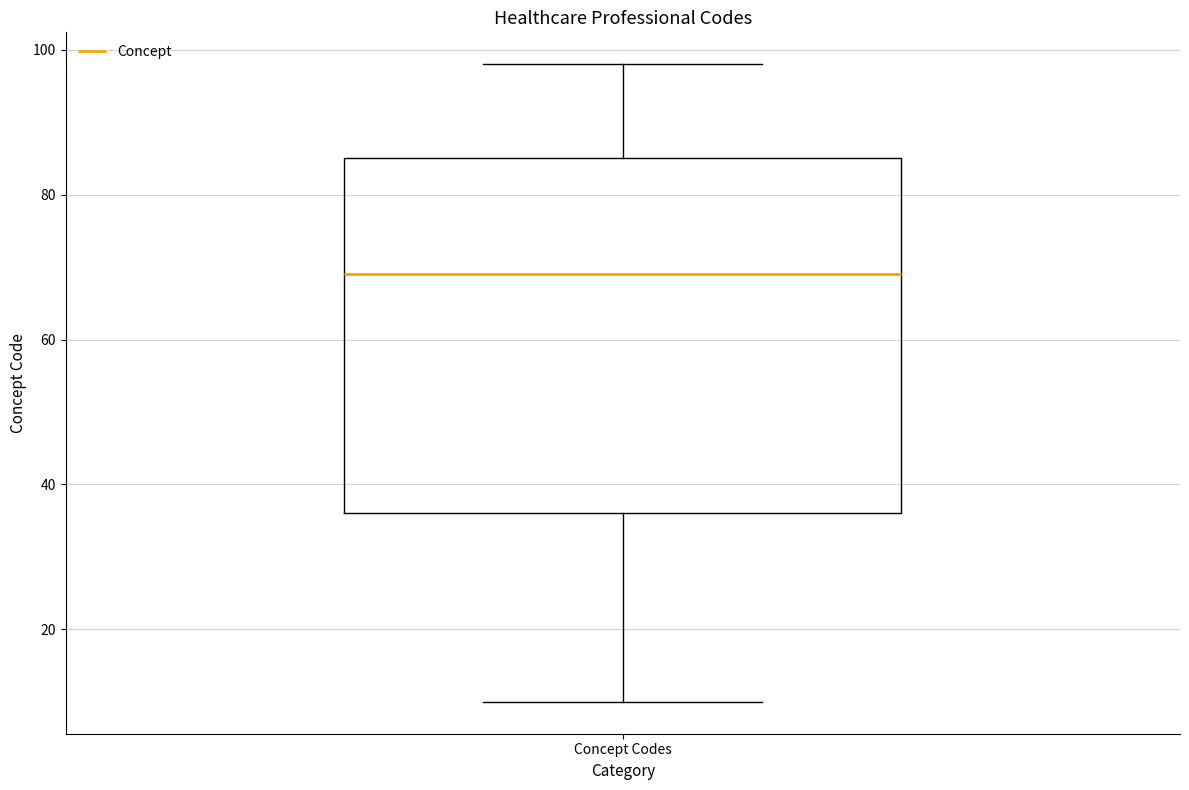

Where does the lower whisker of the box for Concept Codes end on the y-axis? The values are not printed on the chart, so give them approximately, as read against the axis.

10